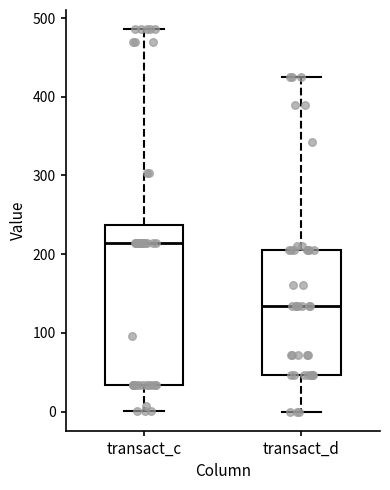

Comparing the boxes themselves (not the whiskers), which one is the tallest?

transact_c